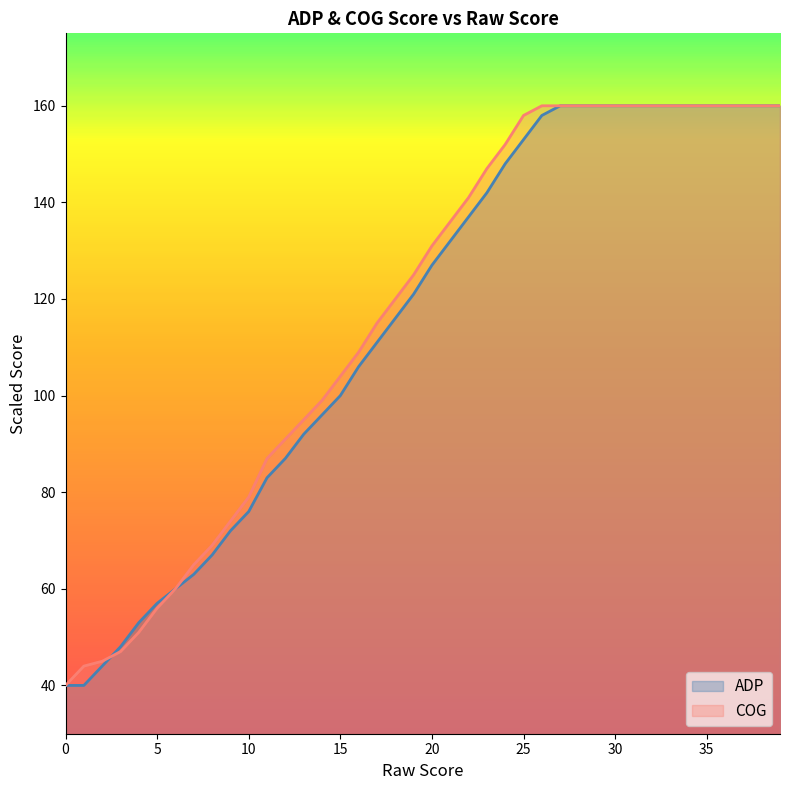

At which label is COG closest to 100?

14